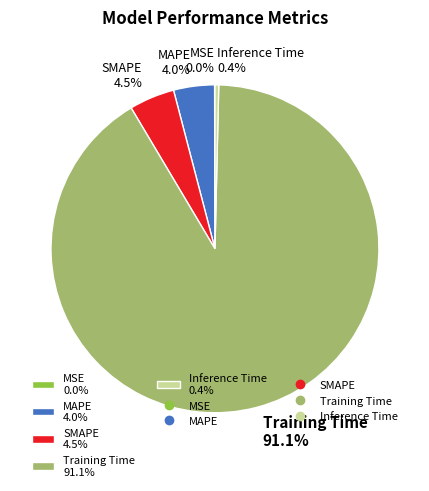

Between Inference Time 0.4% and Training Time 91.1%, which is larger?

Training Time 91.1%